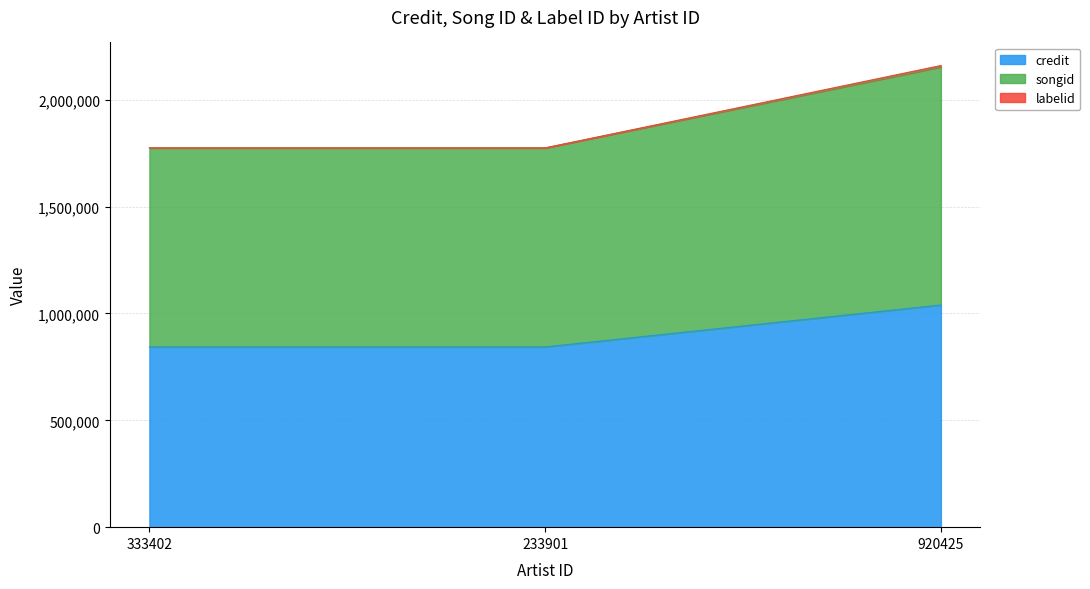

At which label does songid reach its peak?

920425